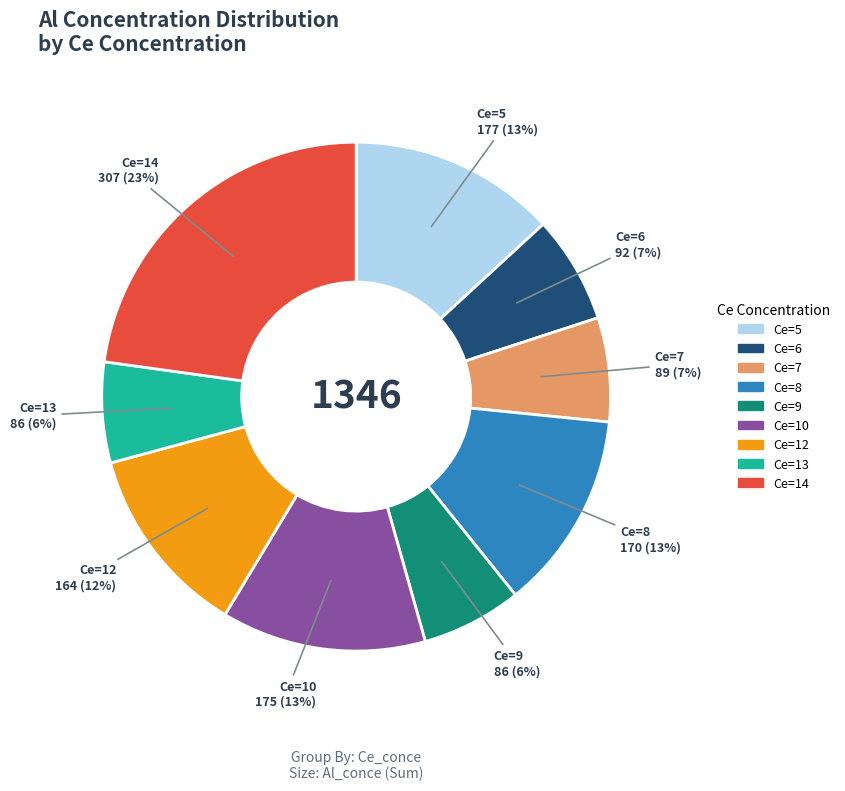

Is there any slice that represents more than half of the pie?

No